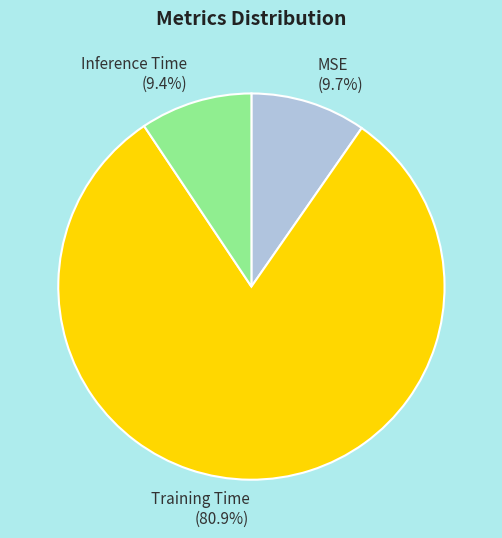

To the nearest percent, what portion does Inference Time represent?

9%